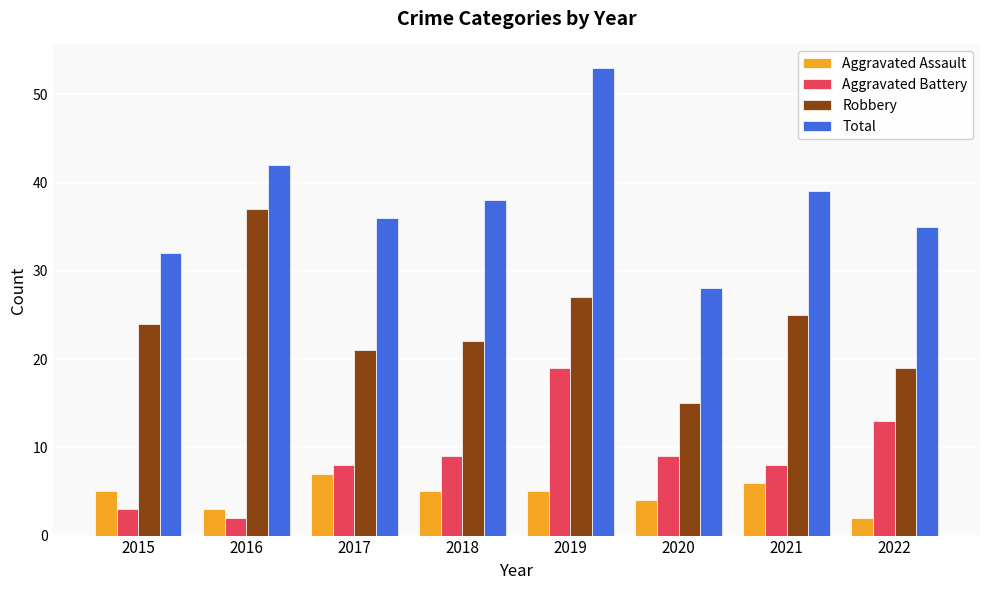

At which category is the sum across all series the highest?

2019